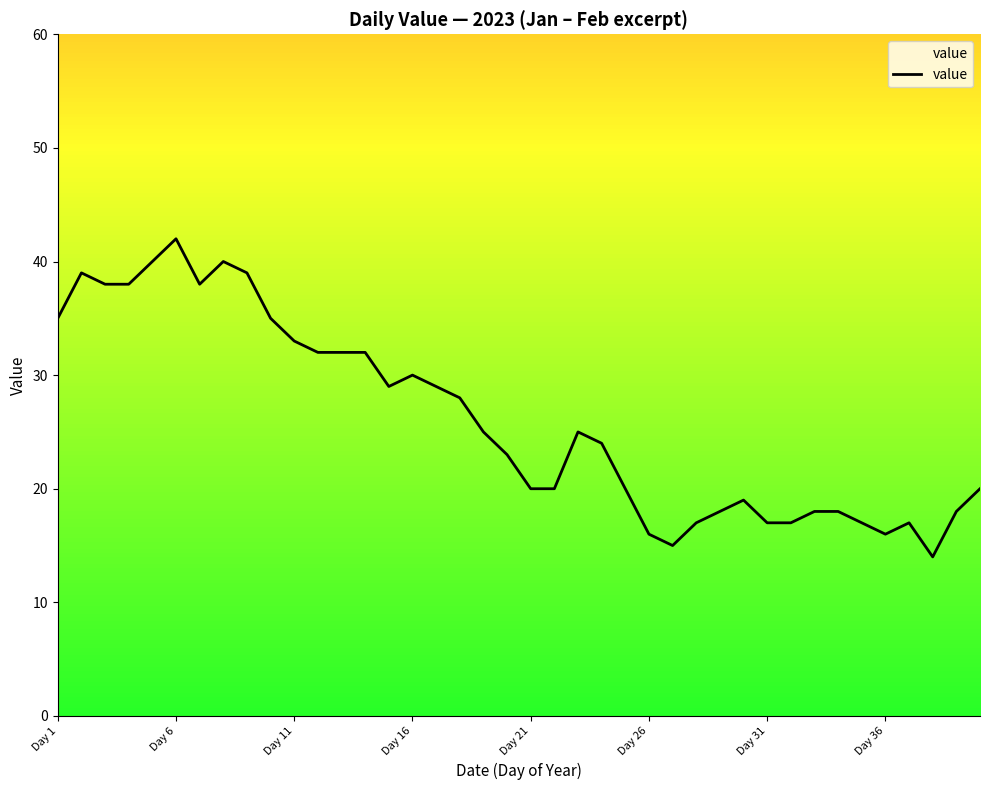

What is the difference between the maximum and minimum values?

28